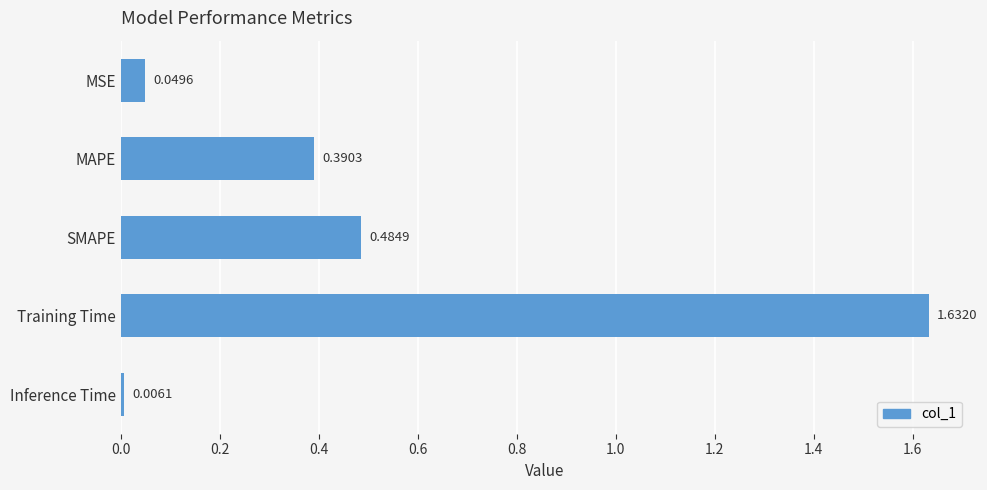

What is the sum of all values?

2.6